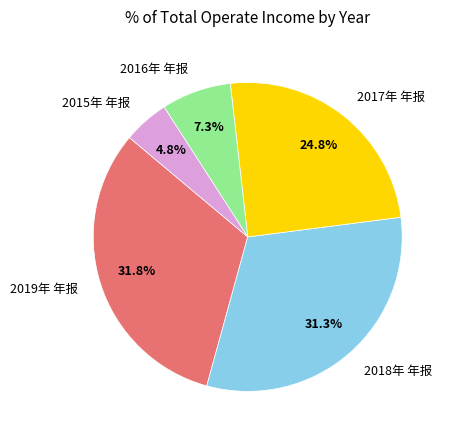

Count the number of slices in the pie.

5